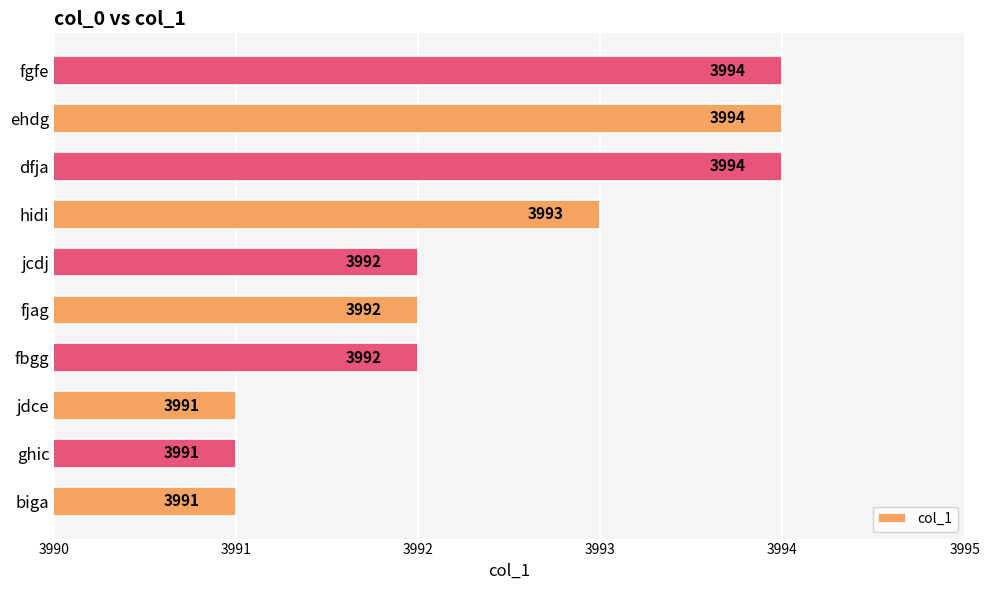

What is the difference between the second highest and second lowest values?

3